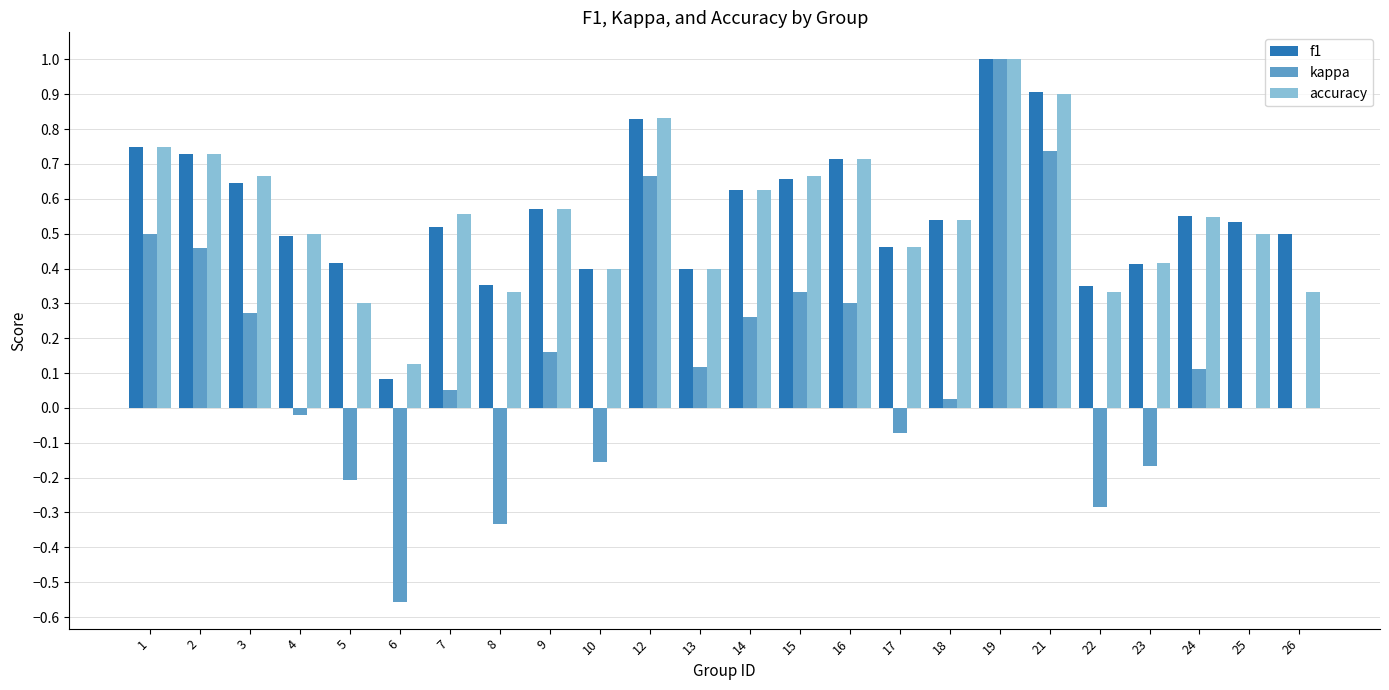

What is the sum of all kappa values?

3.2